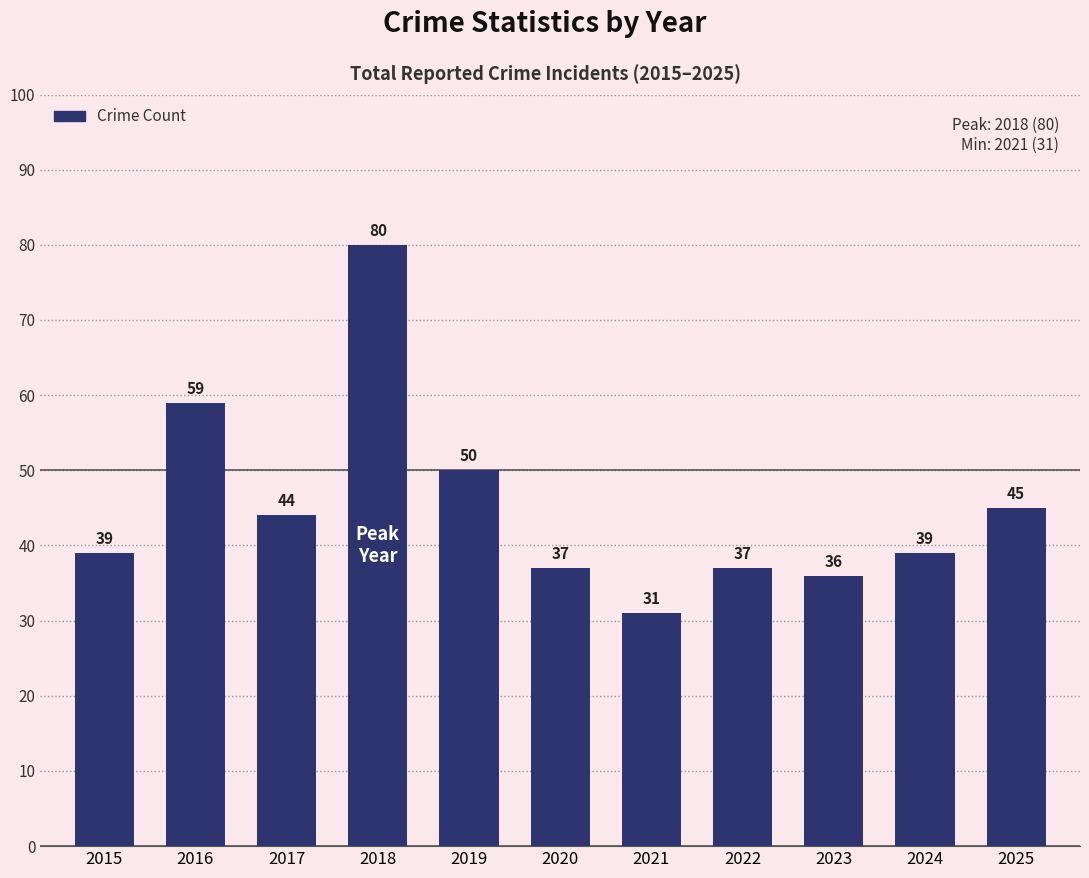

Is it true that the value at 2019 is 50?

True